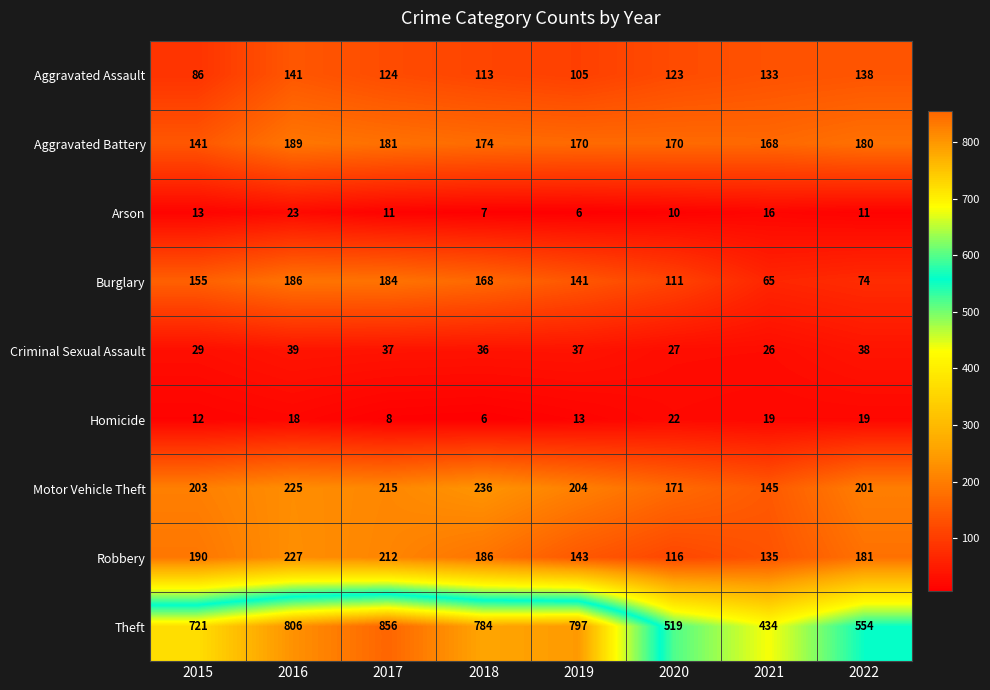

How many distinct data groups are displayed?

9